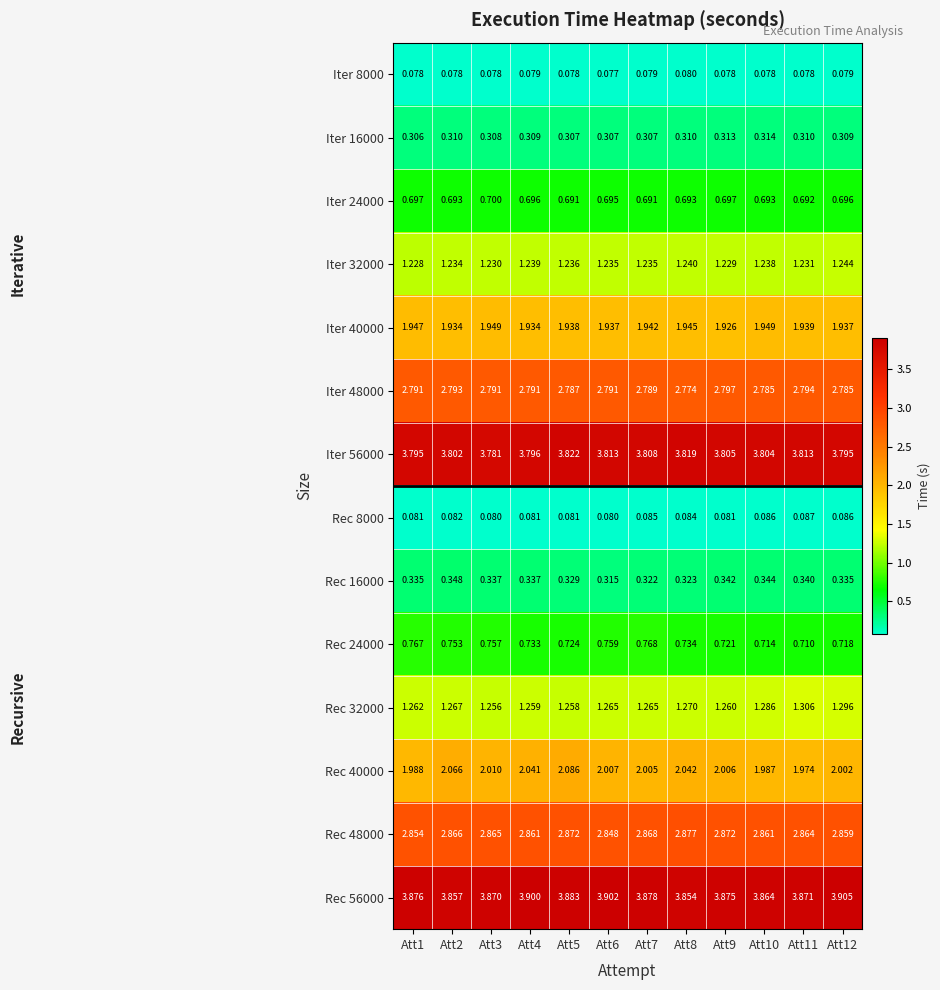

Is the value of Iter 8000 at Att8 greater than the value of Rec 8000 at Att7?

No